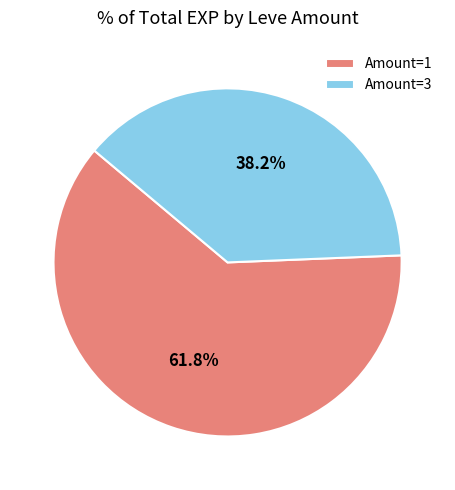

Which category accounts for the majority?

Amount=1